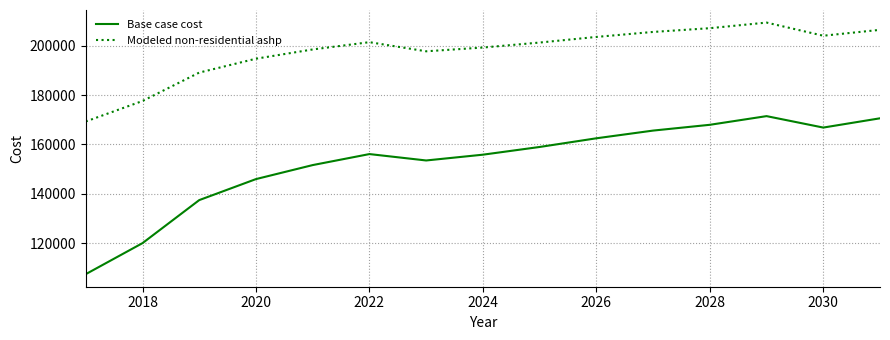

True or false: Modeled non-residential ashp and Base case cost intersect in this chart.

False